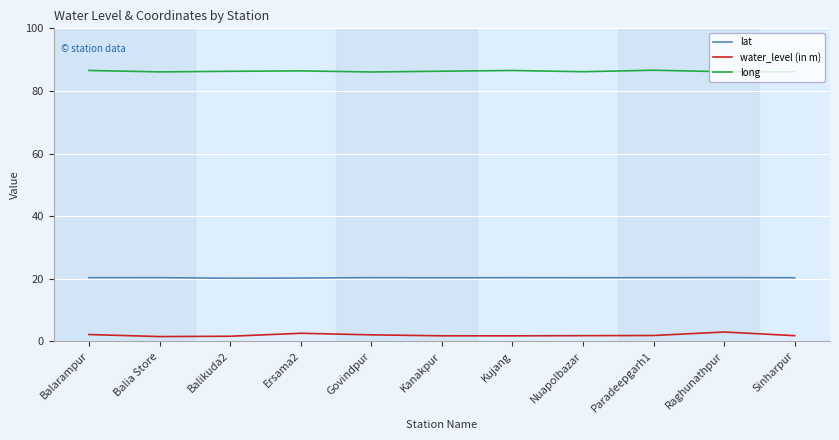

Which series has the widest spread of values?

water_level (in m)